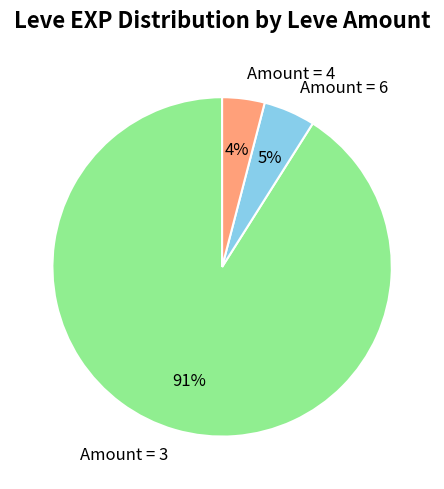

Do Amount = 6 and Amount = 4 together represent more than half of the pie?

No